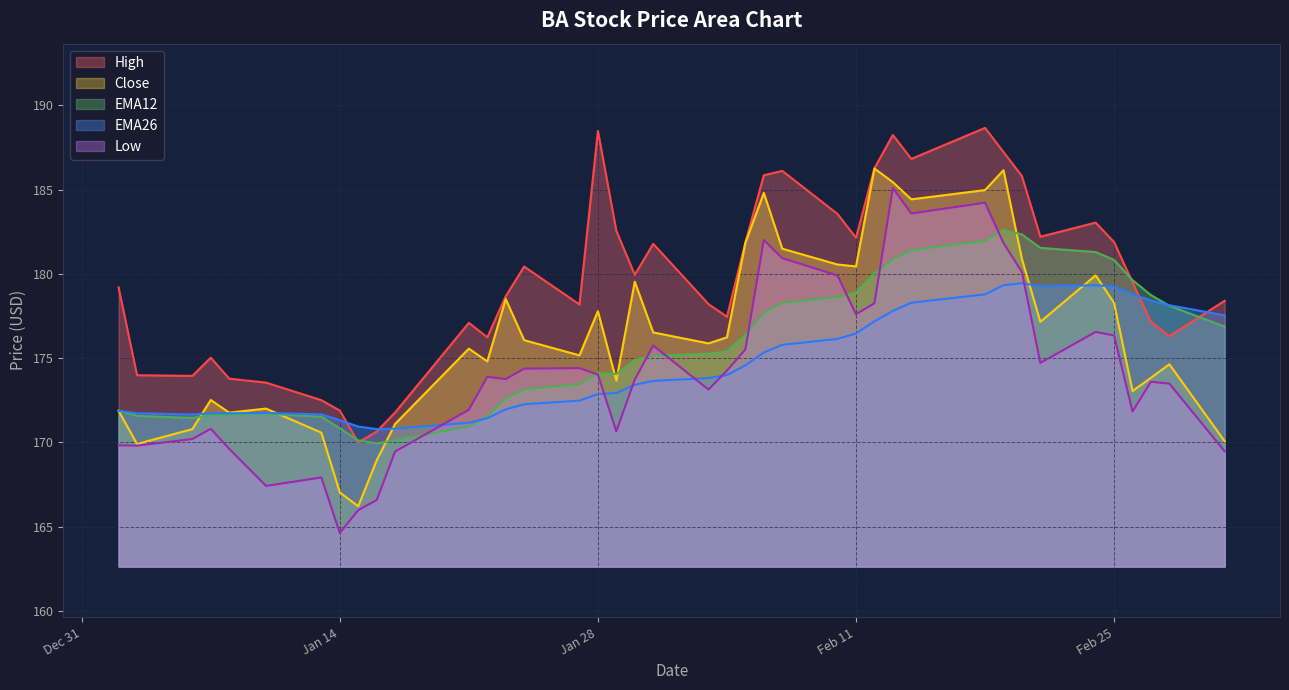

What is the difference between the maximum and minimum values in the EMA12 series?

12.7